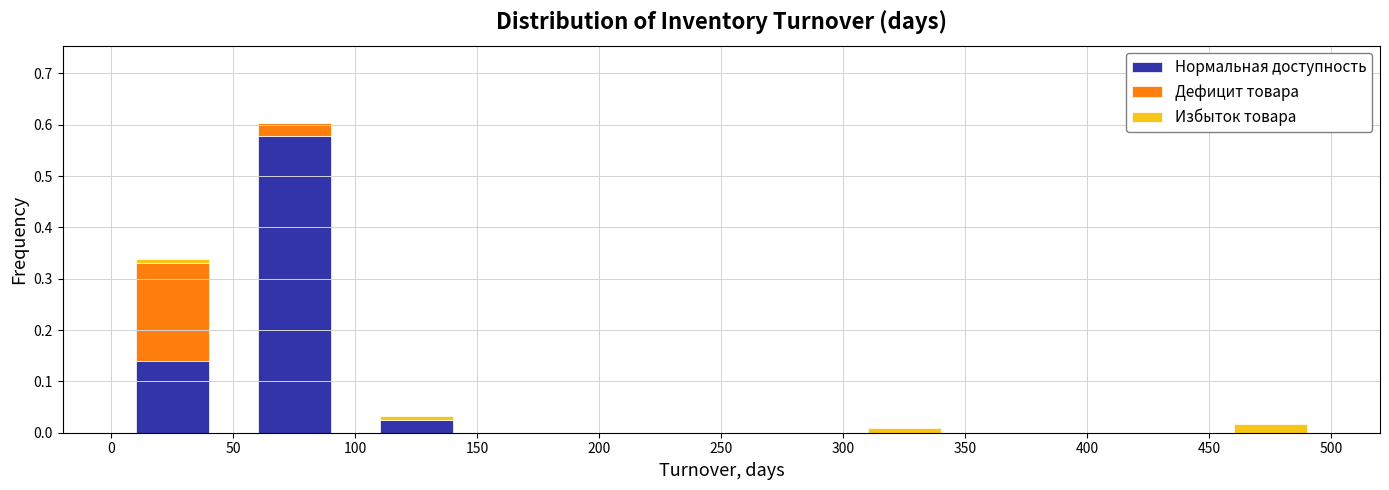

Which range on the x-axis has the tallest stacked bar (by total height)?

50 to 100